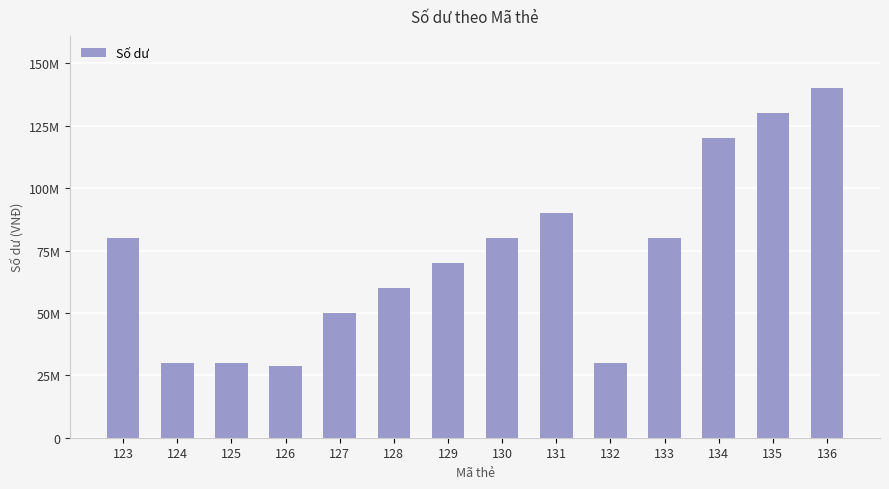

The value at 128 is 60000000. True or false?

True